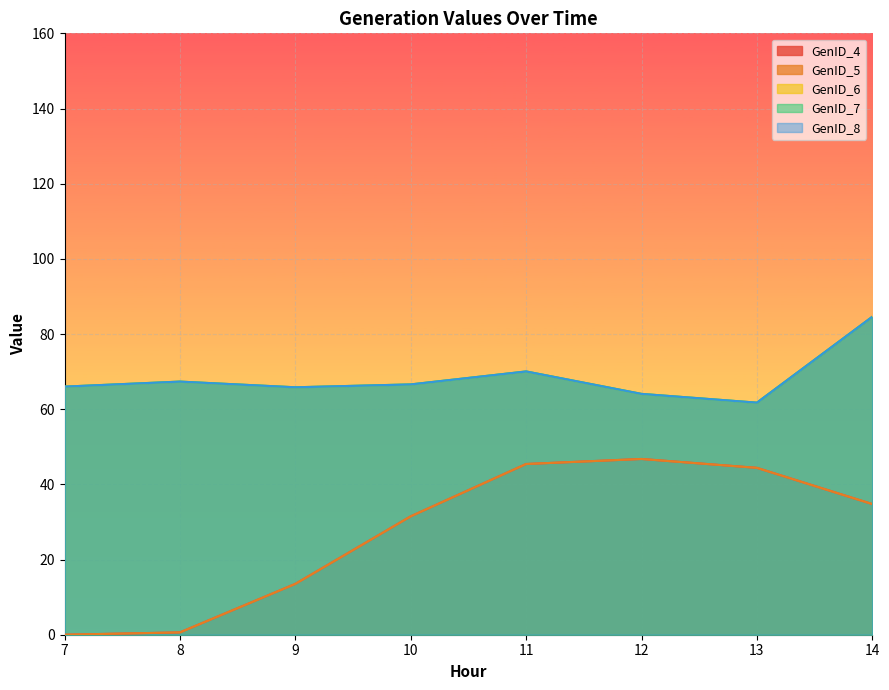

Where does the GenID_4 series first go above 34?

11